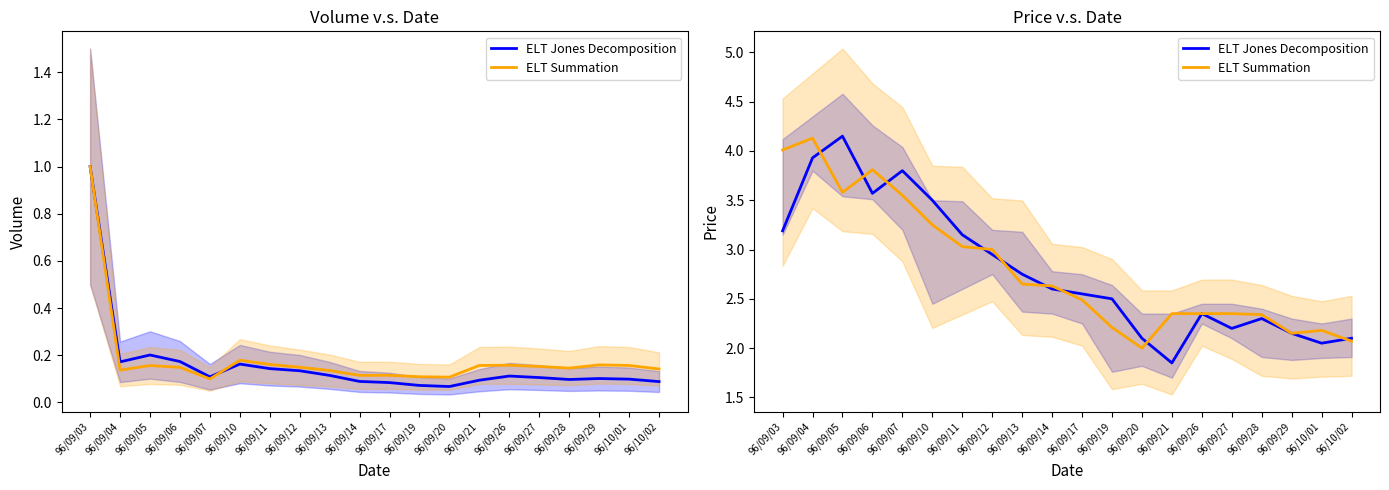

Reading left to right, extract all data points from this chart.

ELT Jones Decomposition: 96/09/03=3.2	96/09/04=3.9	96/09/05=4.2	96/09/06=3.6	96/09/07=3.8	96/09/10=3.5	96/09/11=3.1	96/09/12=3.0	96/09/13=2.8	96/09/14=2.6	96/09/17=2.5	96/09/19=2.5	96/09/20=2.1	96/09/21=1.9	96/09/26=2.4	96/09/27=2.2	96/09/28=2.3	96/09/29=2.1	96/10/01=2.0	96/10/02=2.1
ELT Summation: 96/09/03=4.0	96/09/04=4.1	96/09/05=3.6	96/09/06=3.8	96/09/07=3.5	96/09/10=3.2	96/09/11=3.0	96/09/12=3.0	96/09/13=2.6	96/09/14=2.6	96/09/17=2.5	96/09/19=2.2	96/09/20=2.0	96/09/21=2.4	96/09/26=2.4	96/09/27=2.4	96/09/28=2.3	96/09/29=2.1	96/10/01=2.2	96/10/02=2.1